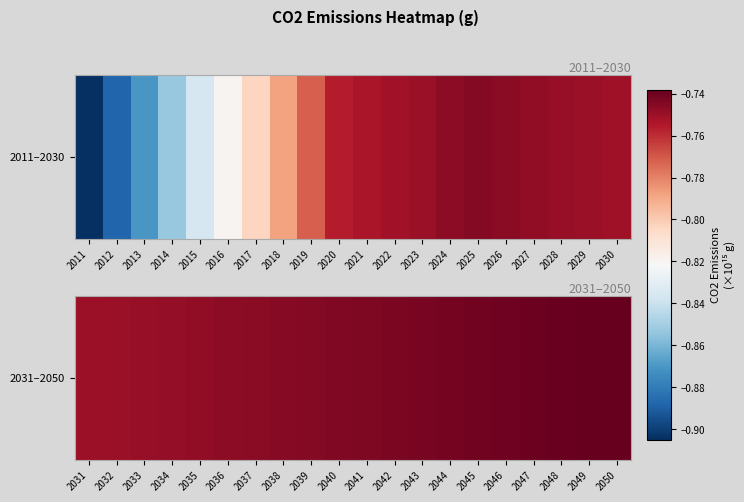

What is the average value?

-0.7